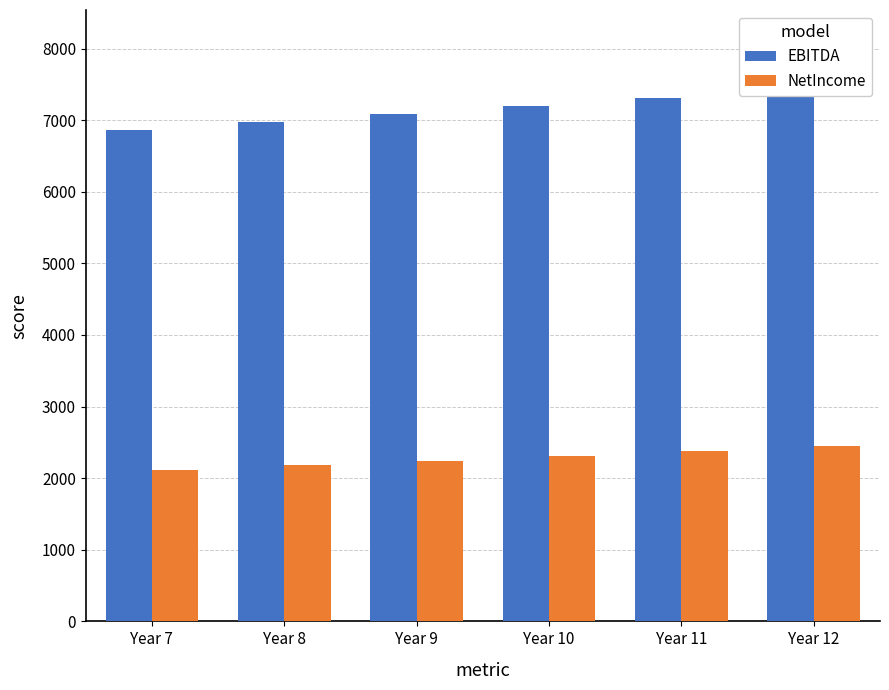

Rank the series by their maximum value, from lowest to highest.

NetIncome, EBITDA